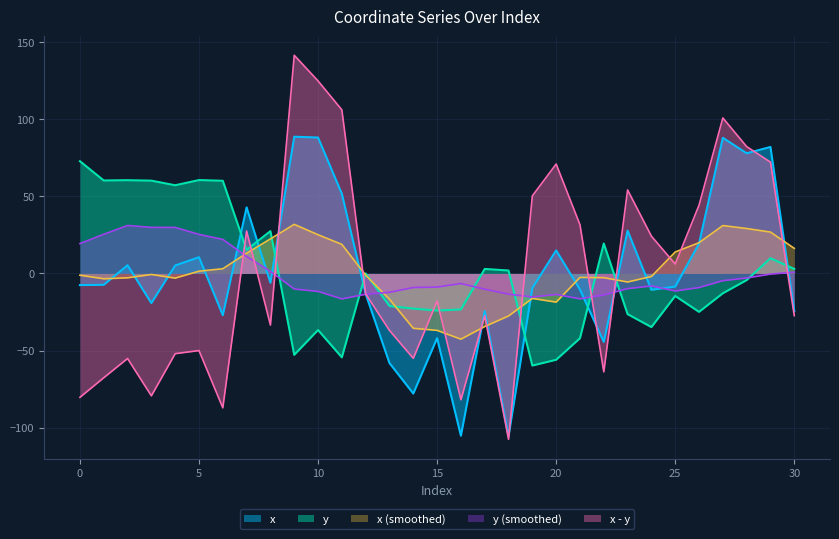

List the labels in order of y value, smallest first.

19, 20, 11, 9, 21, 10, 24, 23, 26, 15, 16, 14, 13, 25, 27, 28, 12, 18, 17, 30, 29, 7, 22, 8, 4, 6, 3, 1, 2, 5, 0